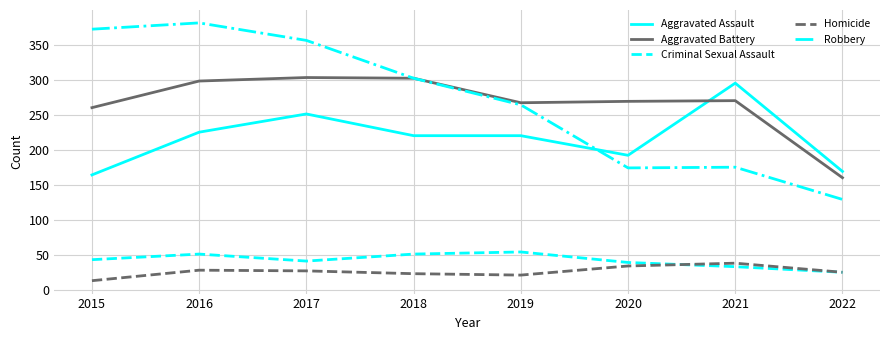

In Robbery, how many points are lower than both neighbors (excluding endpoints)?

1